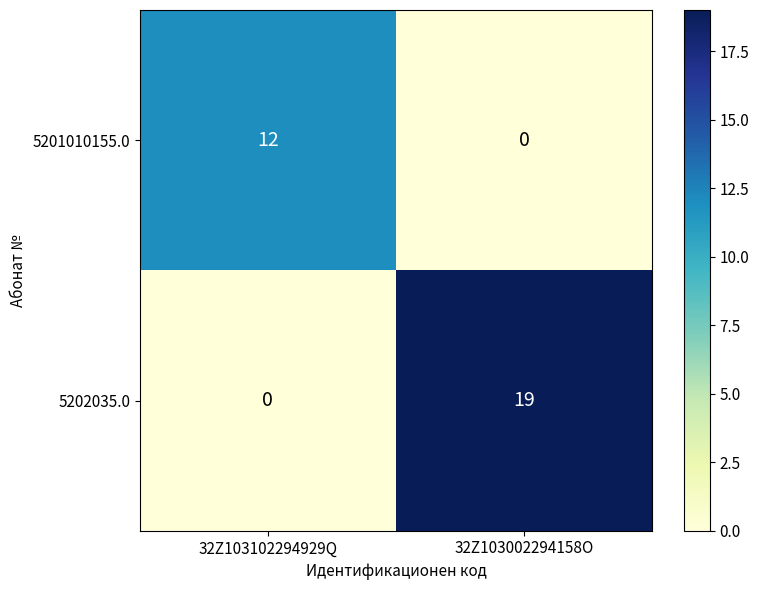

What is the maximum value shown in the chart?

19